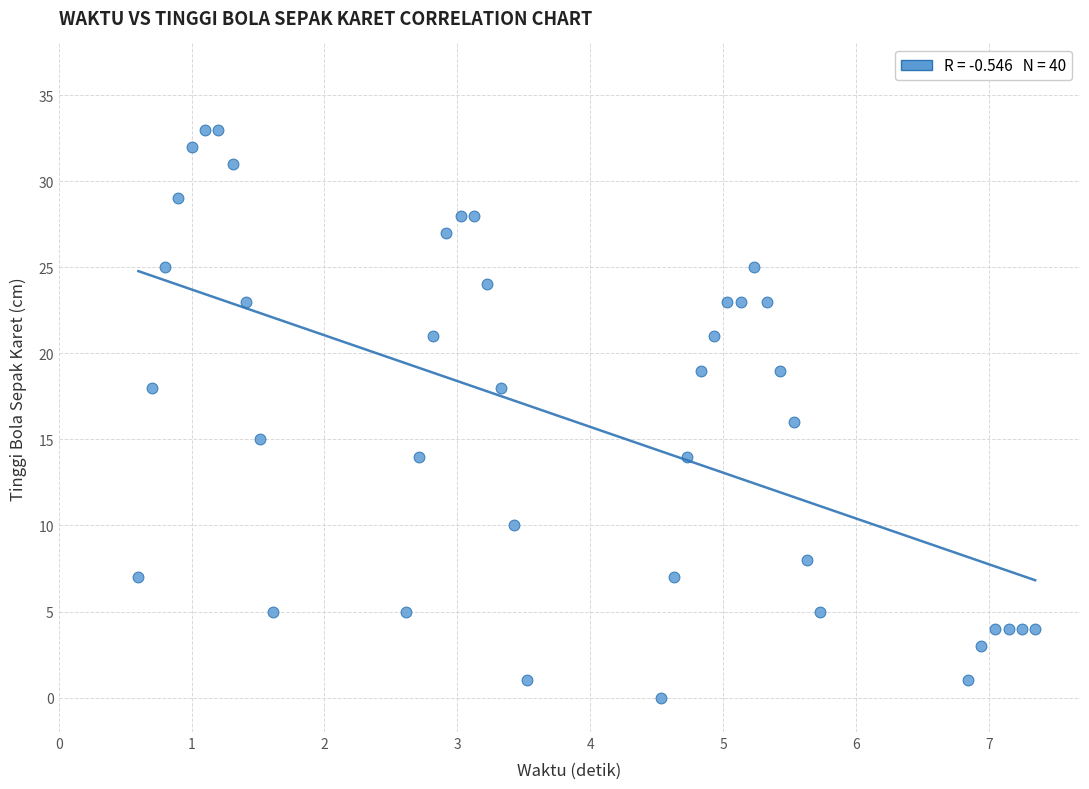

What is the range of Y values (max minus min)?

33